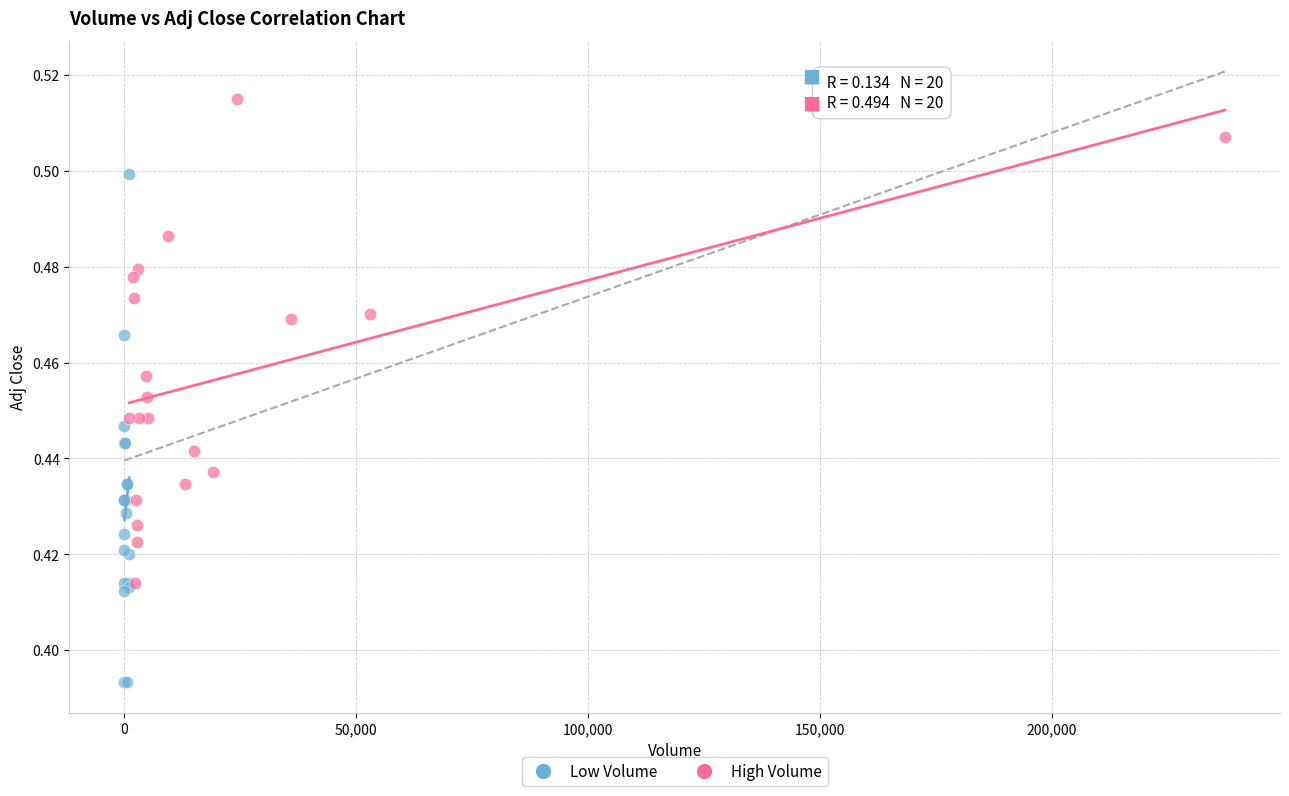

Which series reaches the minimum Y coordinate?

Low Volume